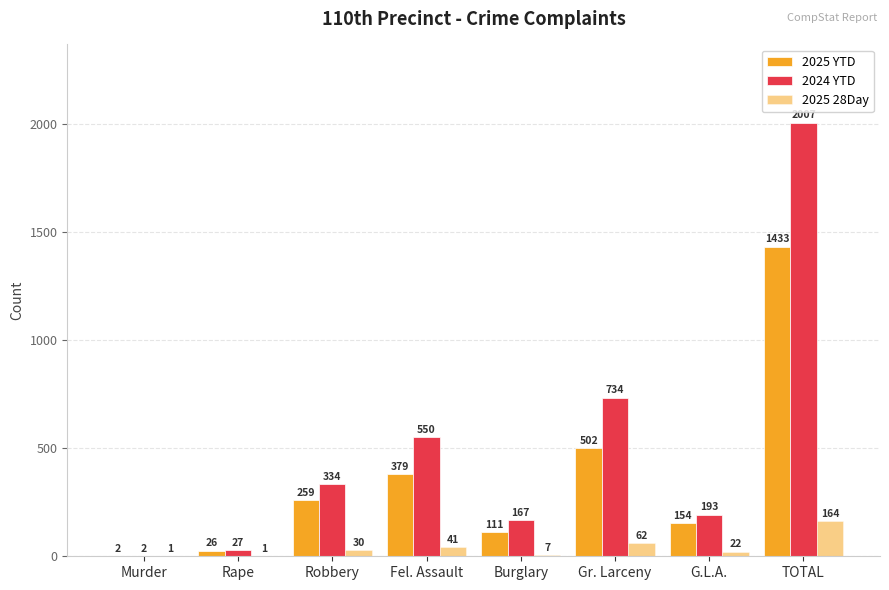

Rank the series at Murder from highest to lowest value.

2025 YTD, 2024 YTD, 2025 28Day